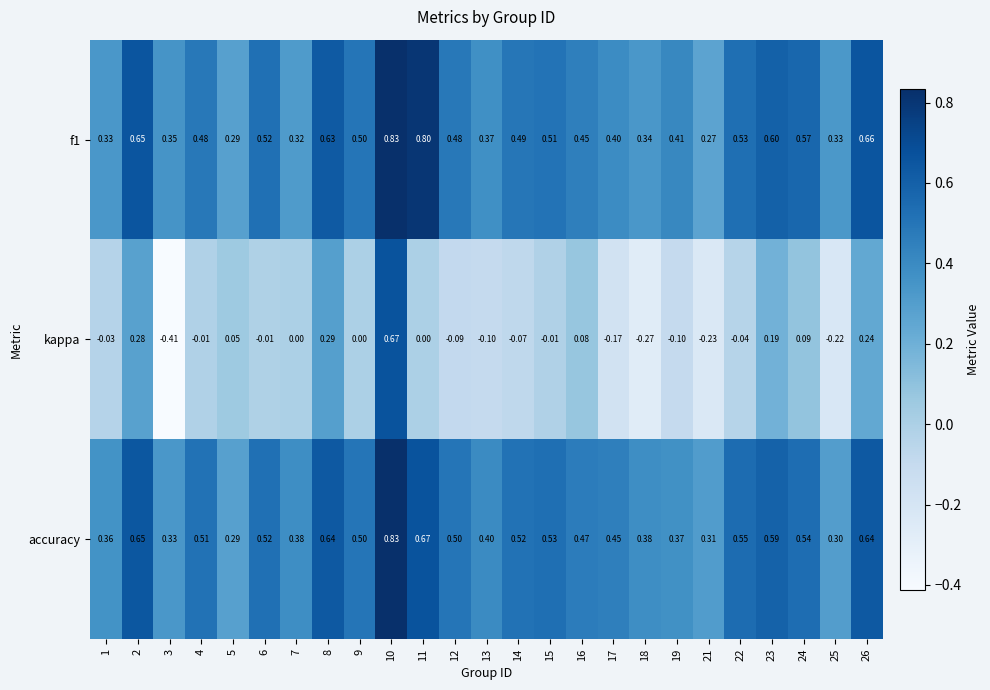

Which series has the largest range (max minus min)?

kappa